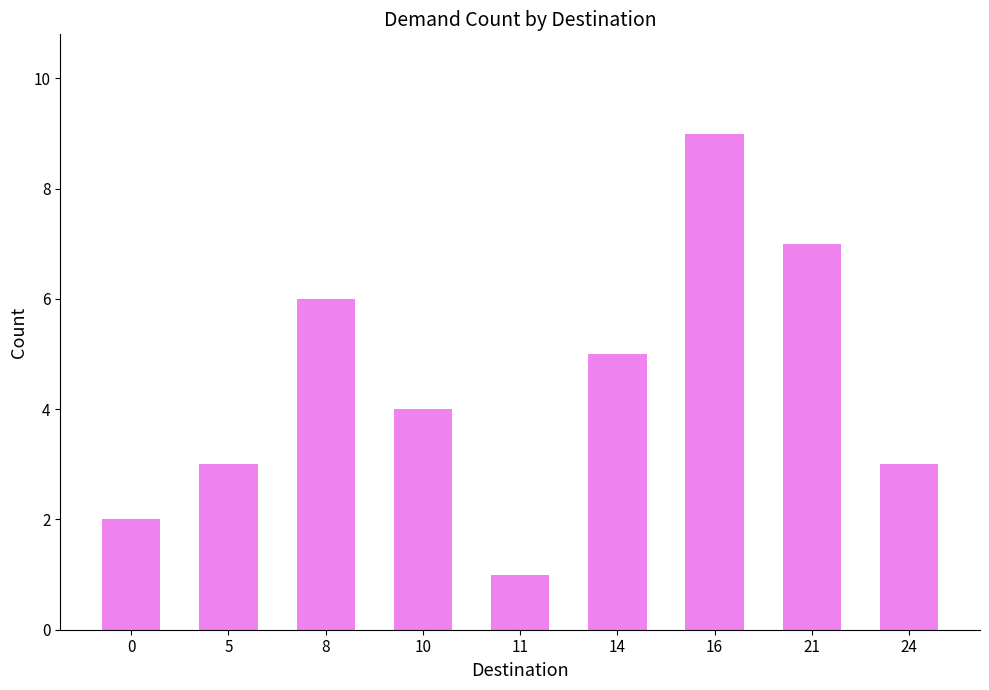

What is the approximate value at 24?

3